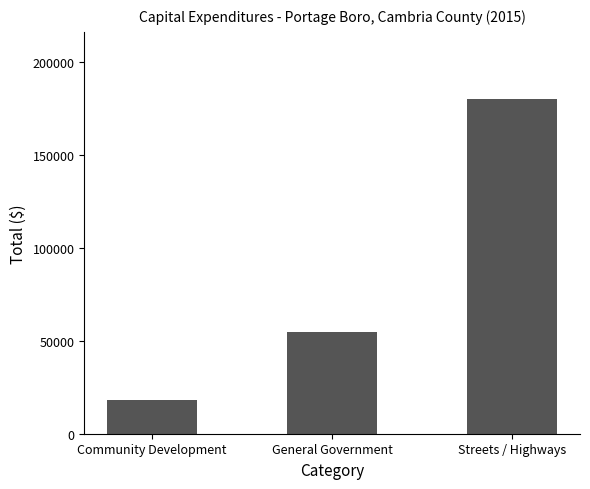

Which category has the lowest value across all series?

Community Development